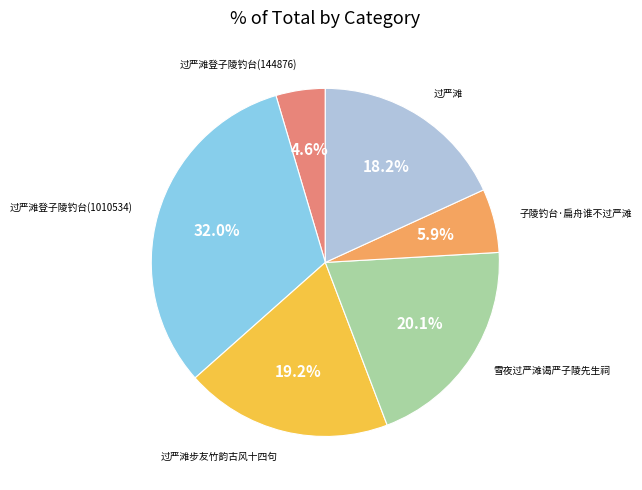

Is there a majority slice in this chart?

No